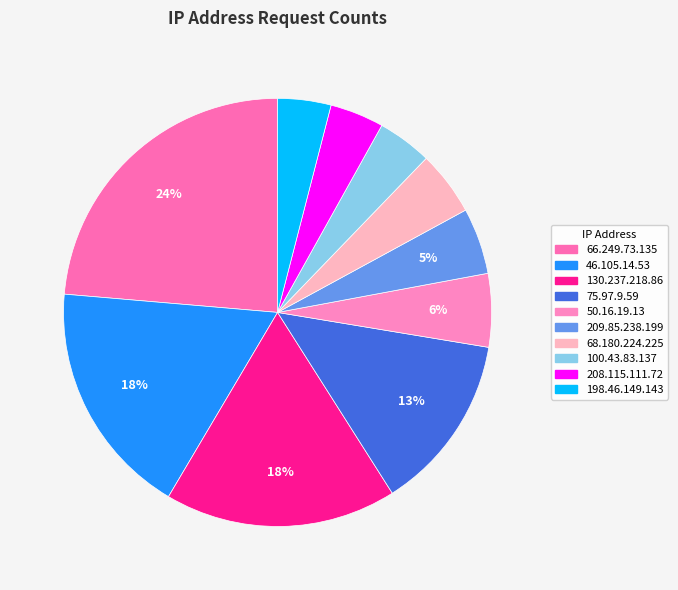

To the nearest percent, what is the average slice percentage?

10%